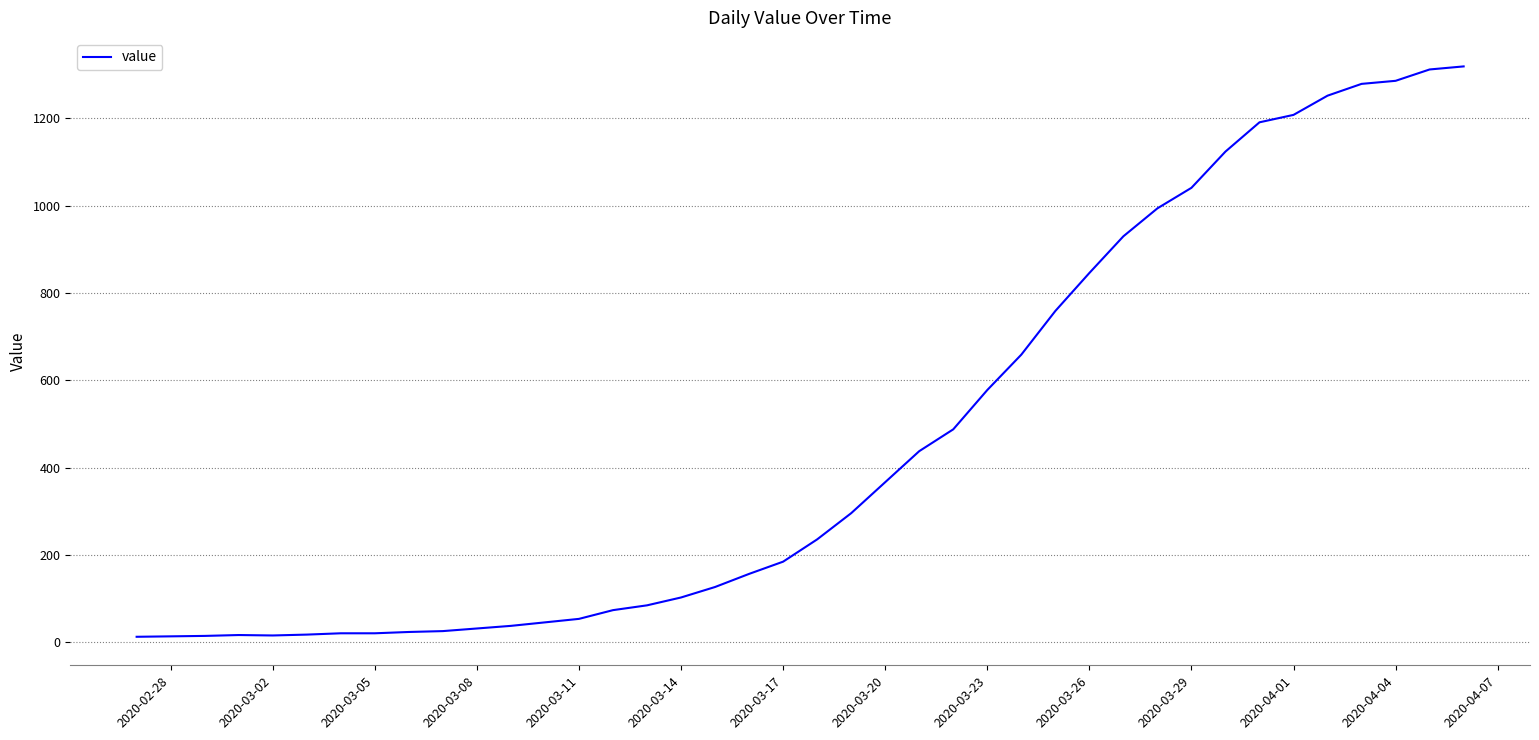

What is the maximum value shown in the chart?

1319